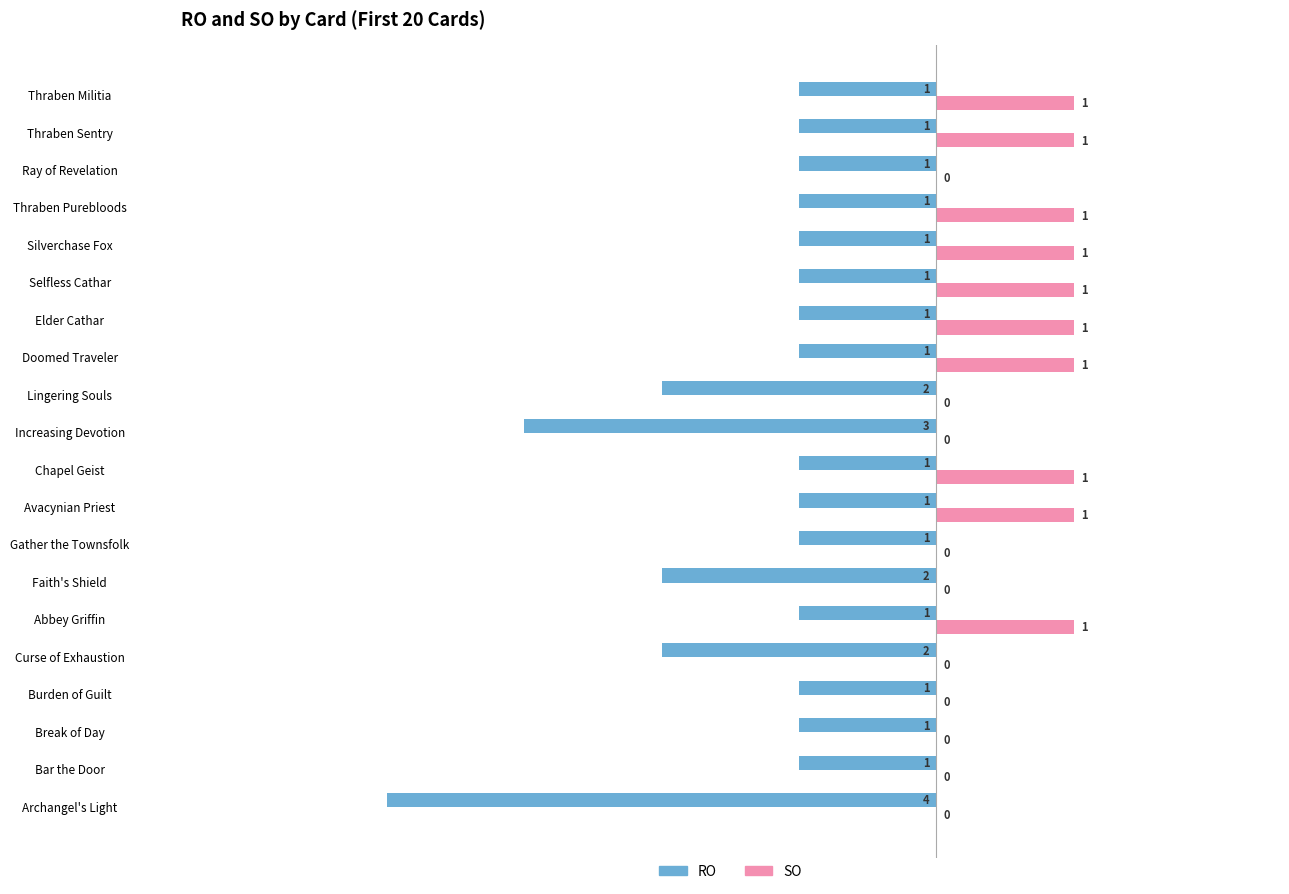

What is the sum of all SO values?

10